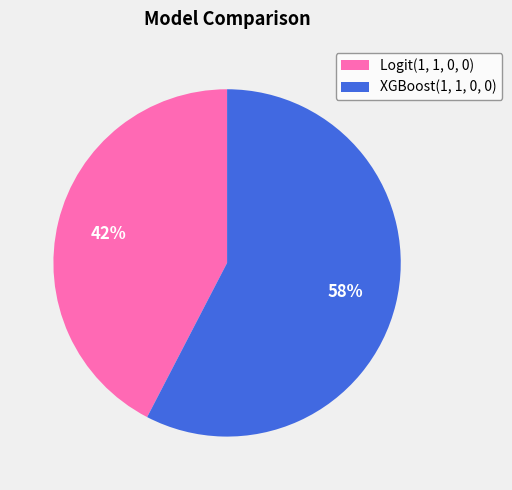

Count the number of slices in the pie.

2